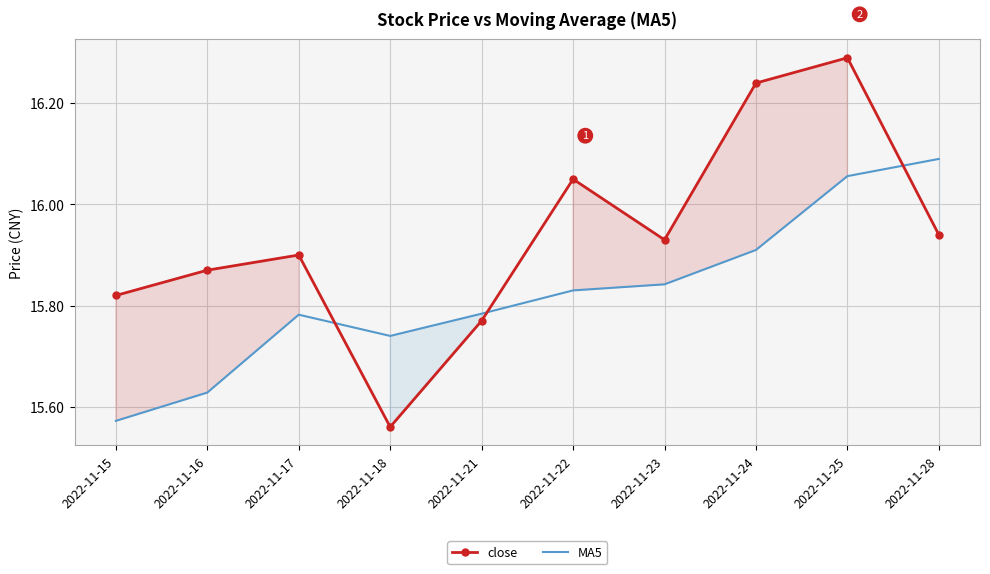

True or false: close has a value of 15.8 at 2022-11-15.

True